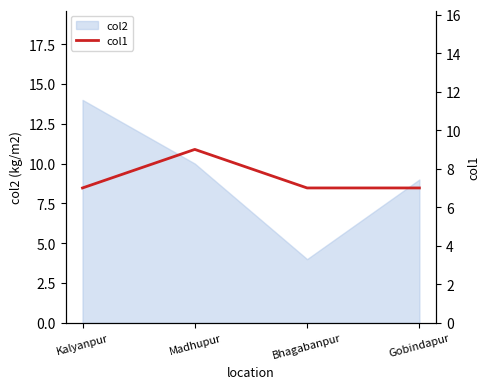

What is the highest value of the col2 series?

14